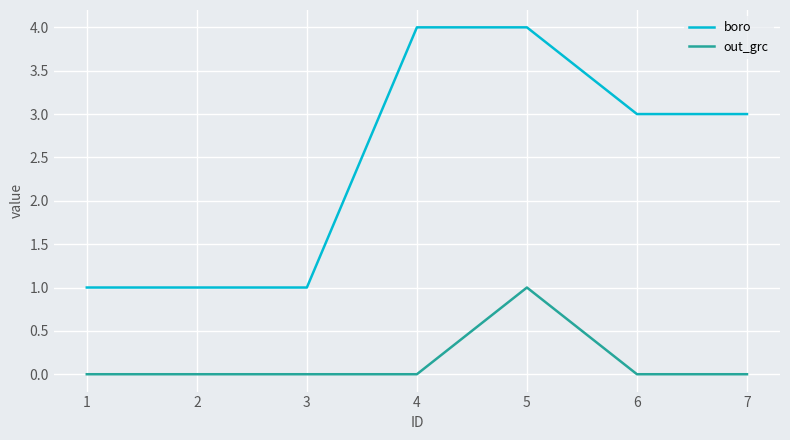

Count the boro values in the range 1 to 4.

7